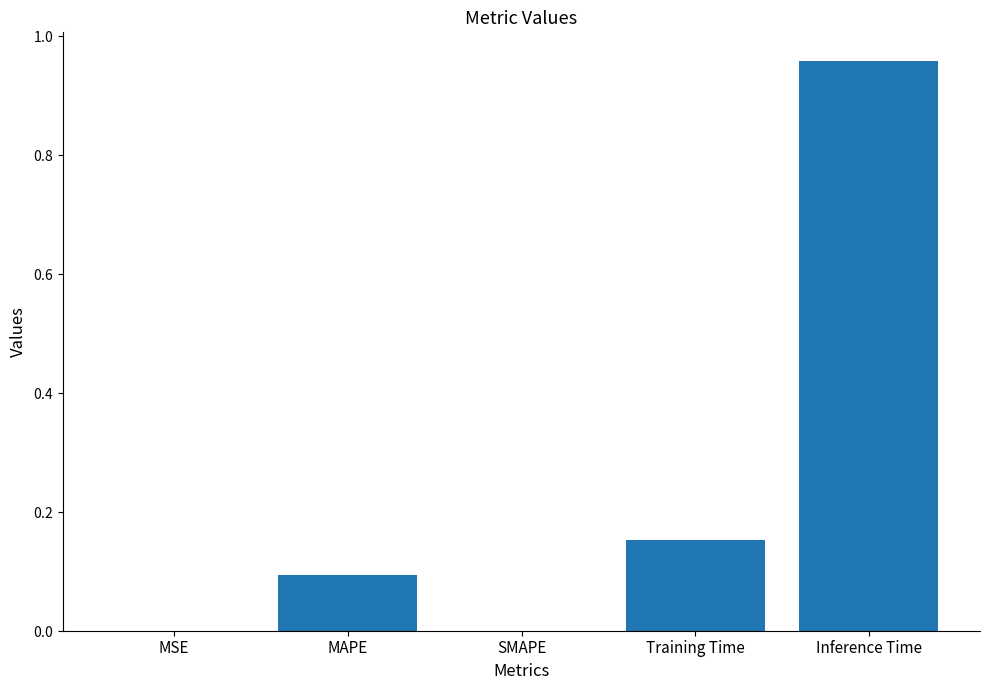

List the labels in order of value, largest first.

Inference Time, Training Time, MAPE, MSE, SMAPE